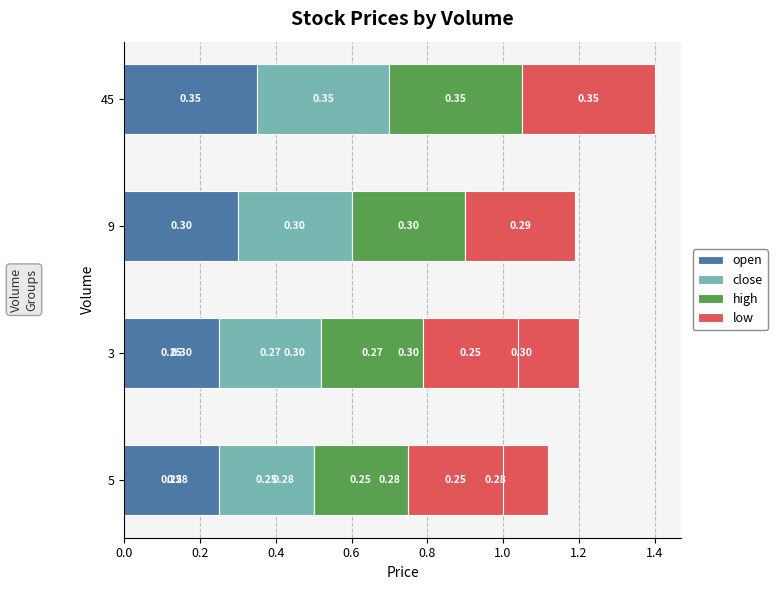

List the series in order of their peak value, highest first.

open, close, high, low